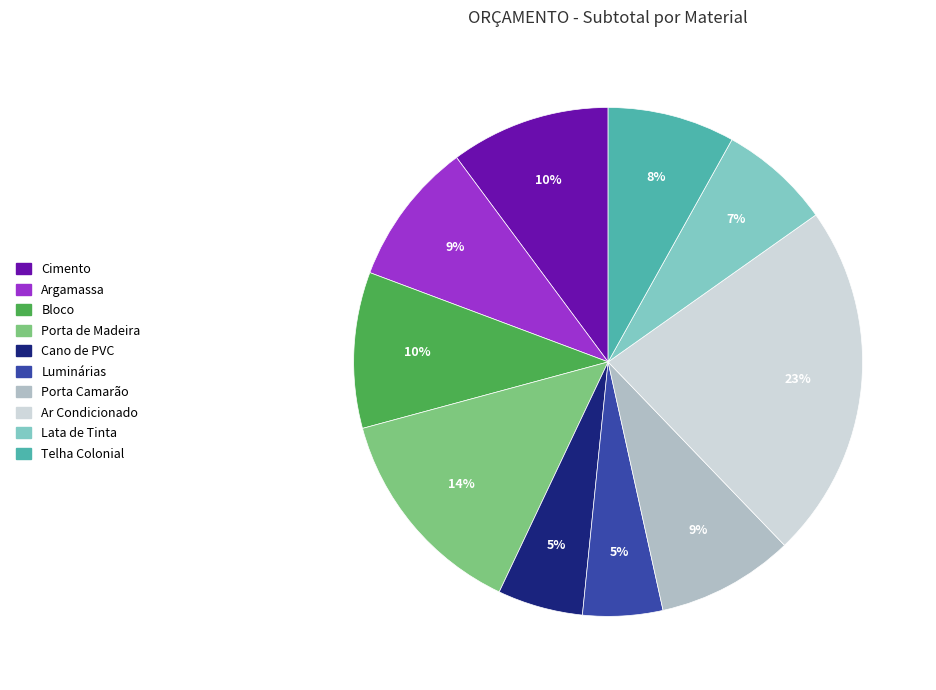

Between Lata de Tinta and Porta de Madeira, which is larger?

Porta de Madeira